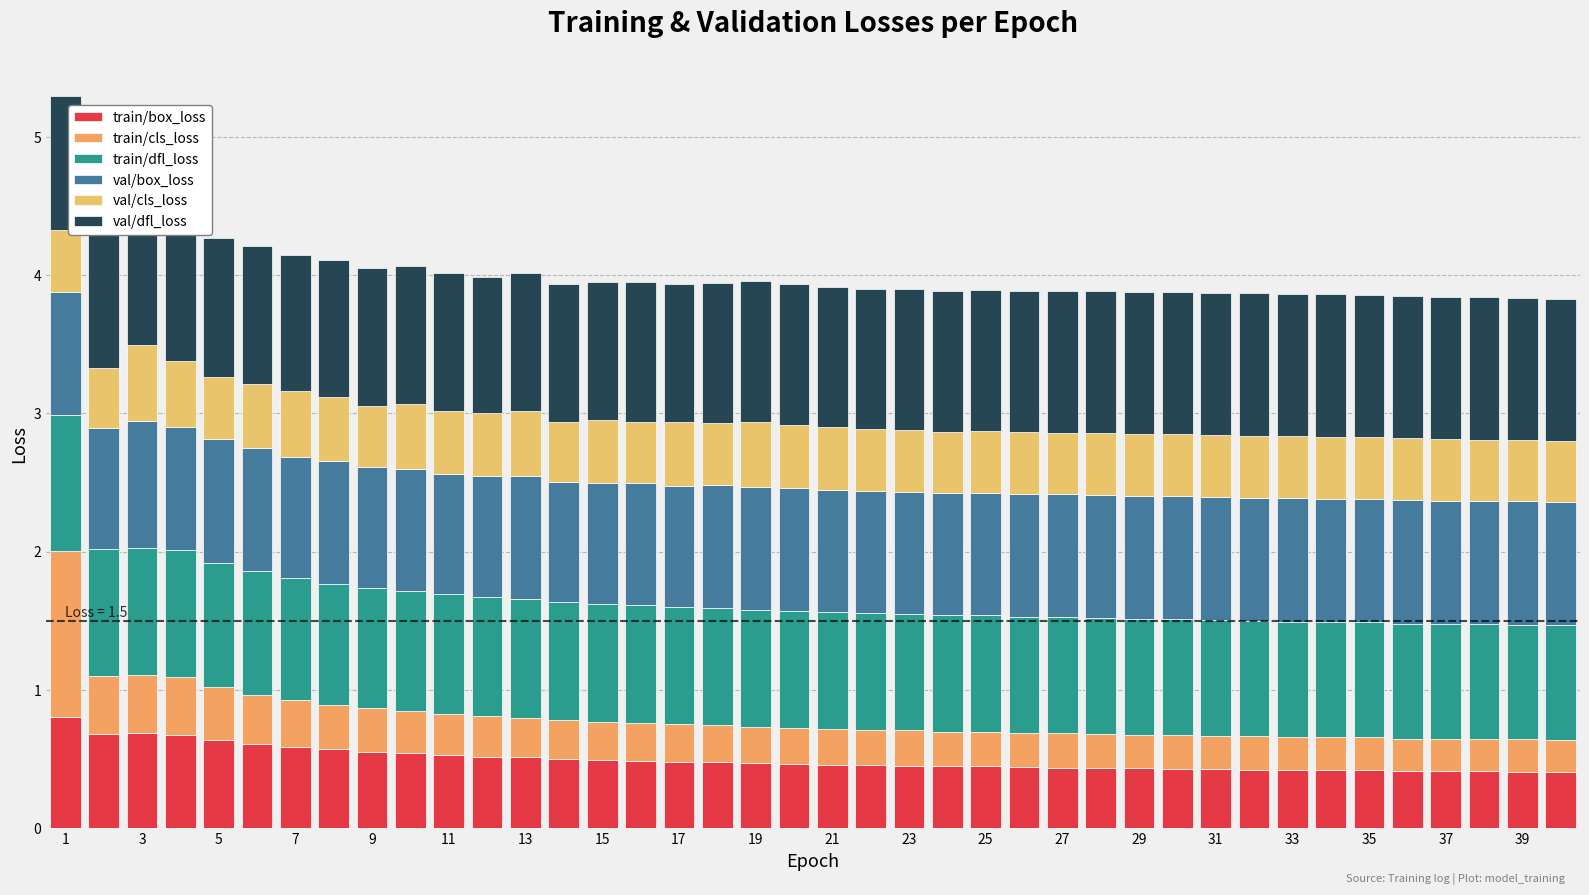

Which series has the largest range (max minus min)?

train/cls_loss